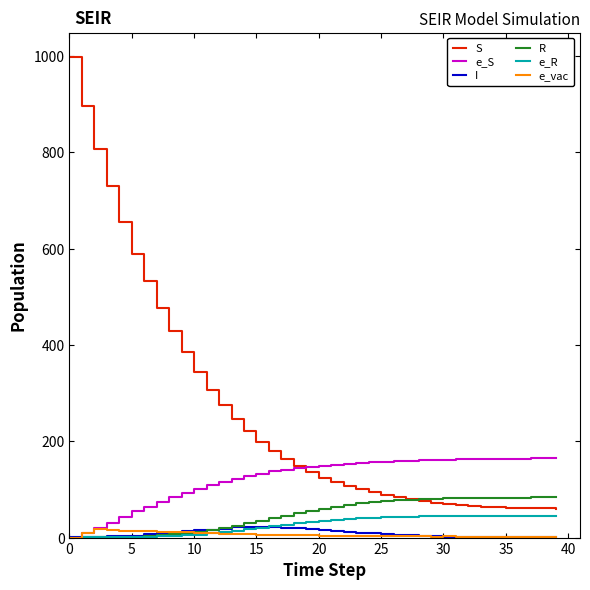

Which series has the largest total across all categories?

S